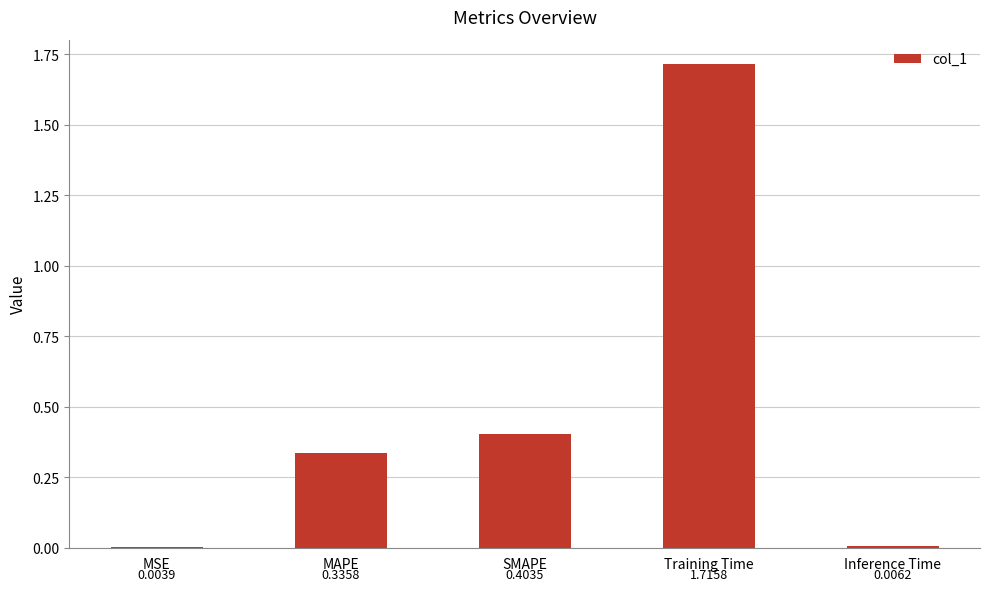

Which has a higher value, Training Time or Inference Time?

Training Time